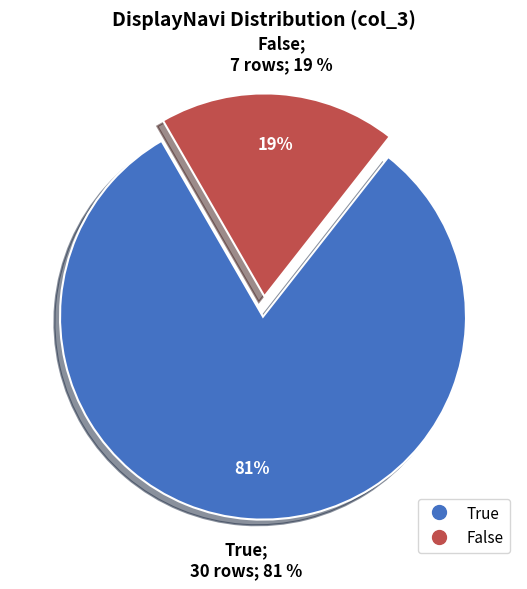

Which has a higher value, True or False?

True